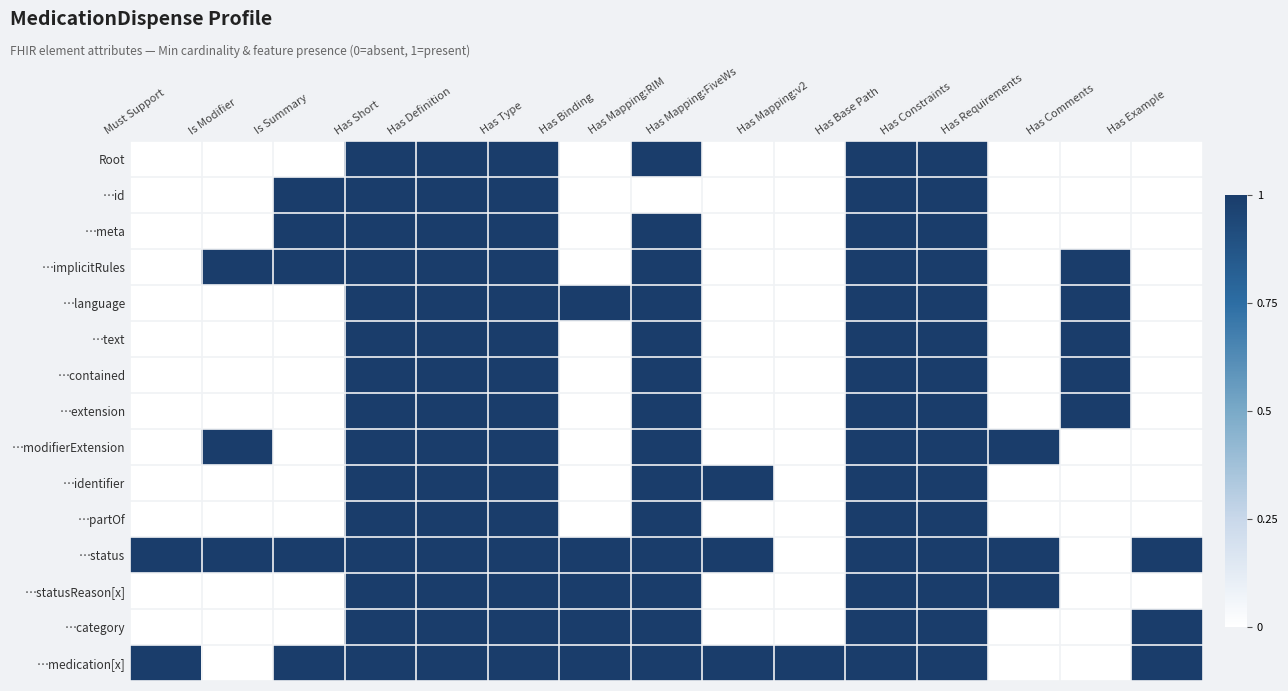

Reading left to right, transcribe all the data shown in this chart.

Root: Must Support=0	Is Modifier=0	Is Summary=0	Has Short=1	Has Definition=1	Has Type=1	Has Binding=0	Has Mapping:RIM=1	Has Mapping:FiveWs=0	Has Mapping:v2=0	Has Base Path=1	Has Constraints=1	Has Requirements=0	Has Comments=0	Has Example=0
…id: Must Support=0	Is Modifier=0	Is Summary=1	Has Short=1	Has Definition=1	Has Type=1	Has Binding=0	Has Mapping:RIM=0	Has Mapping:FiveWs=0	Has Mapping:v2=0	Has Base Path=1	Has Constraints=1	Has Requirements=0	Has Comments=0	Has Example=0
…meta: Must Support=0	Is Modifier=0	Is Summary=1	Has Short=1	Has Definition=1	Has Type=1	Has Binding=0	Has Mapping:RIM=1	Has Mapping:FiveWs=0	Has Mapping:v2=0	Has Base Path=1	Has Constraints=1	Has Requirements=0	Has Comments=0	Has Example=0
…implicitRules: Must Support=0	Is Modifier=1	Is Summary=1	Has Short=1	Has Definition=1	Has Type=1	Has Binding=0	Has Mapping:RIM=1	Has Mapping:FiveWs=0	Has Mapping:v2=0	Has Base Path=1	Has Constraints=1	Has Requirements=0	Has Comments=1	Has Example=0
…language: Must Support=0	Is Modifier=0	Is Summary=0	Has Short=1	Has Definition=1	Has Type=1	Has Binding=1	Has Mapping:RIM=1	Has Mapping:FiveWs=0	Has Mapping:v2=0	Has Base Path=1	Has Constraints=1	Has Requirements=0	Has Comments=1	Has Example=0
…text: Must Support=0	Is Modifier=0	Is Summary=0	Has Short=1	Has Definition=1	Has Type=1	Has Binding=0	Has Mapping:RIM=1	Has Mapping:FiveWs=0	Has Mapping:v2=0	Has Base Path=1	Has Constraints=1	Has Requirements=0	Has Comments=1	Has Example=0
…contained: Must Support=0	Is Modifier=0	Is Summary=0	Has Short=1	Has Definition=1	Has Type=1	Has Binding=0	Has Mapping:RIM=1	Has Mapping:FiveWs=0	Has Mapping:v2=0	Has Base Path=1	Has Constraints=1	Has Requirements=0	Has Comments=1	Has Example=0
…extension: Must Support=0	Is Modifier=0	Is Summary=0	Has Short=1	Has Definition=1	Has Type=1	Has Binding=0	Has Mapping:RIM=1	Has Mapping:FiveWs=0	Has Mapping:v2=0	Has Base Path=1	Has Constraints=1	Has Requirements=0	Has Comments=1	Has Example=0
…modifierExtension: Must Support=0	Is Modifier=1	Is Summary=0	Has Short=1	Has Definition=1	Has Type=1	Has Binding=0	Has Mapping:RIM=1	Has Mapping:FiveWs=0	Has Mapping:v2=0	Has Base Path=1	Has Constraints=1	Has Requirements=1	Has Comments=0	Has Example=0
…identifier: Must Support=0	Is Modifier=0	Is Summary=0	Has Short=1	Has Definition=1	Has Type=1	Has Binding=0	Has Mapping:RIM=1	Has Mapping:FiveWs=1	Has Mapping:v2=0	Has Base Path=1	Has Constraints=1	Has Requirements=0	Has Comments=0	Has Example=0
…partOf: Must Support=0	Is Modifier=0	Is Summary=0	Has Short=1	Has Definition=1	Has Type=1	Has Binding=0	Has Mapping:RIM=1	Has Mapping:FiveWs=0	Has Mapping:v2=0	Has Base Path=1	Has Constraints=1	Has Requirements=0	Has Comments=0	Has Example=0
…status: Must Support=1	Is Modifier=1	Is Summary=1	Has Short=1	Has Definition=1	Has Type=1	Has Binding=1	Has Mapping:RIM=1	Has Mapping:FiveWs=1	Has Mapping:v2=0	Has Base Path=1	Has Constraints=1	Has Requirements=1	Has Comments=0	Has Example=1
…statusReason[x]: Must Support=0	Is Modifier=0	Is Summary=0	Has Short=1	Has Definition=1	Has Type=1	Has Binding=1	Has Mapping:RIM=1	Has Mapping:FiveWs=0	Has Mapping:v2=0	Has Base Path=1	Has Constraints=1	Has Requirements=1	Has Comments=0	Has Example=0
…category: Must Support=0	Is Modifier=0	Is Summary=0	Has Short=1	Has Definition=1	Has Type=1	Has Binding=1	Has Mapping:RIM=1	Has Mapping:FiveWs=0	Has Mapping:v2=0	Has Base Path=1	Has Constraints=1	Has Requirements=0	Has Comments=0	Has Example=1
…medication[x]: Must Support=1	Is Modifier=0	Is Summary=1	Has Short=1	Has Definition=1	Has Type=1	Has Binding=1	Has Mapping:RIM=1	Has Mapping:FiveWs=1	Has Mapping:v2=1	Has Base Path=1	Has Constraints=1	Has Requirements=0	Has Comments=0	Has Example=1